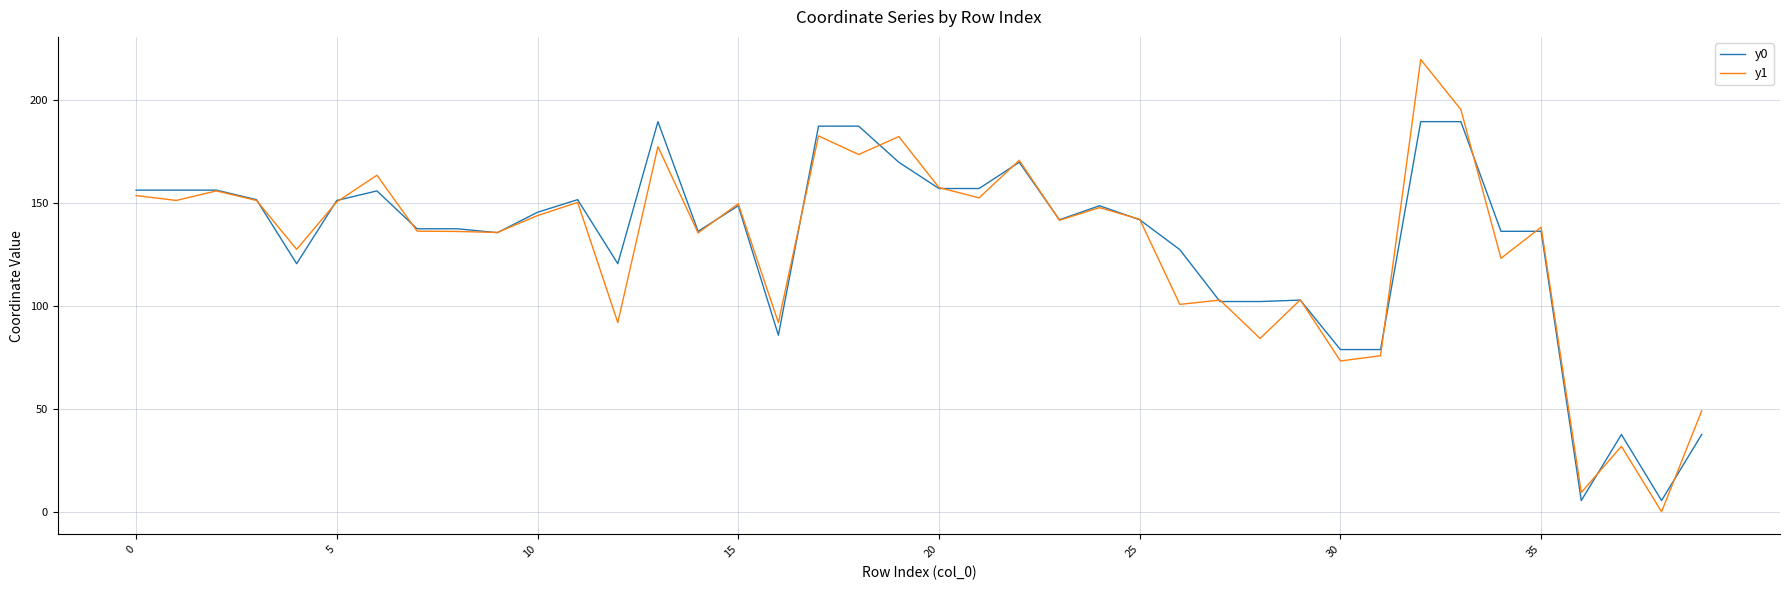

How many values in y1 are above zero?

39